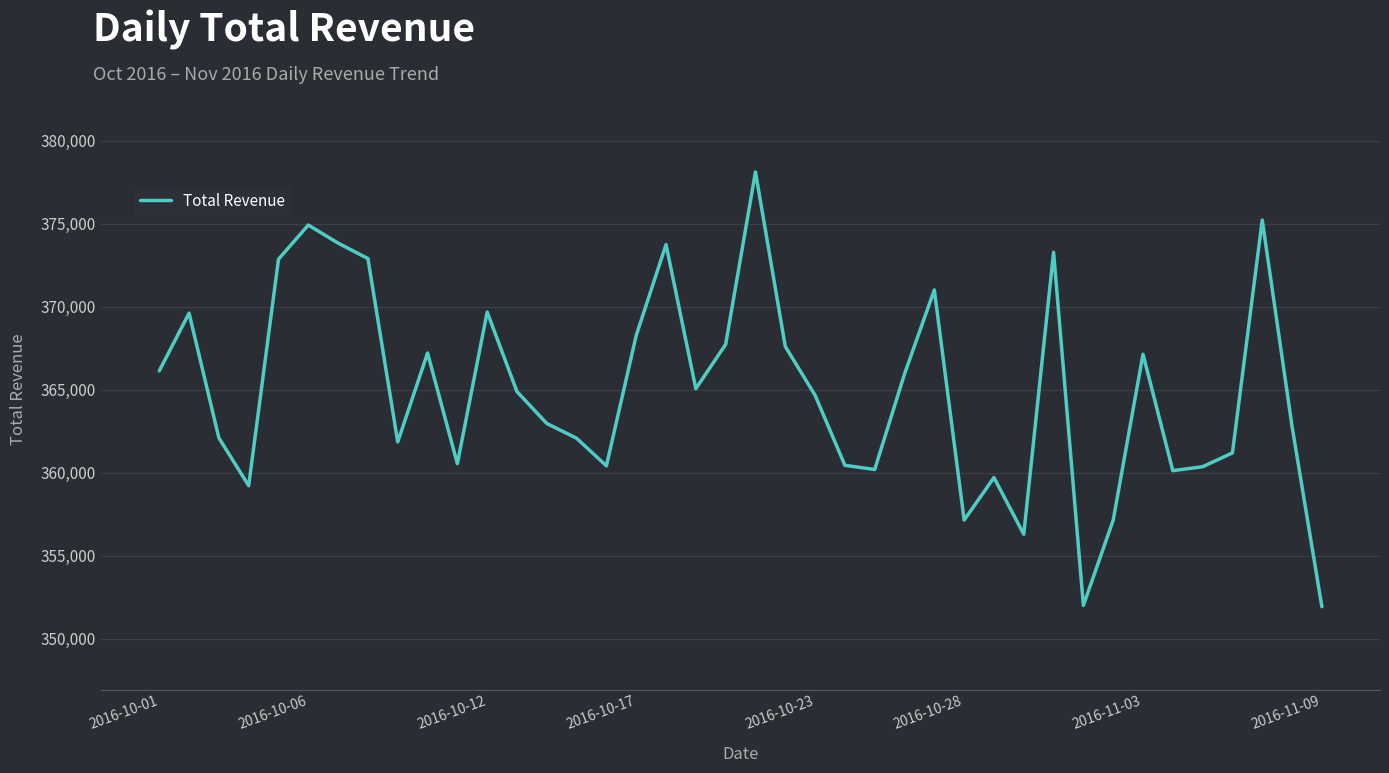

What is the maximum value shown in the chart?

378127